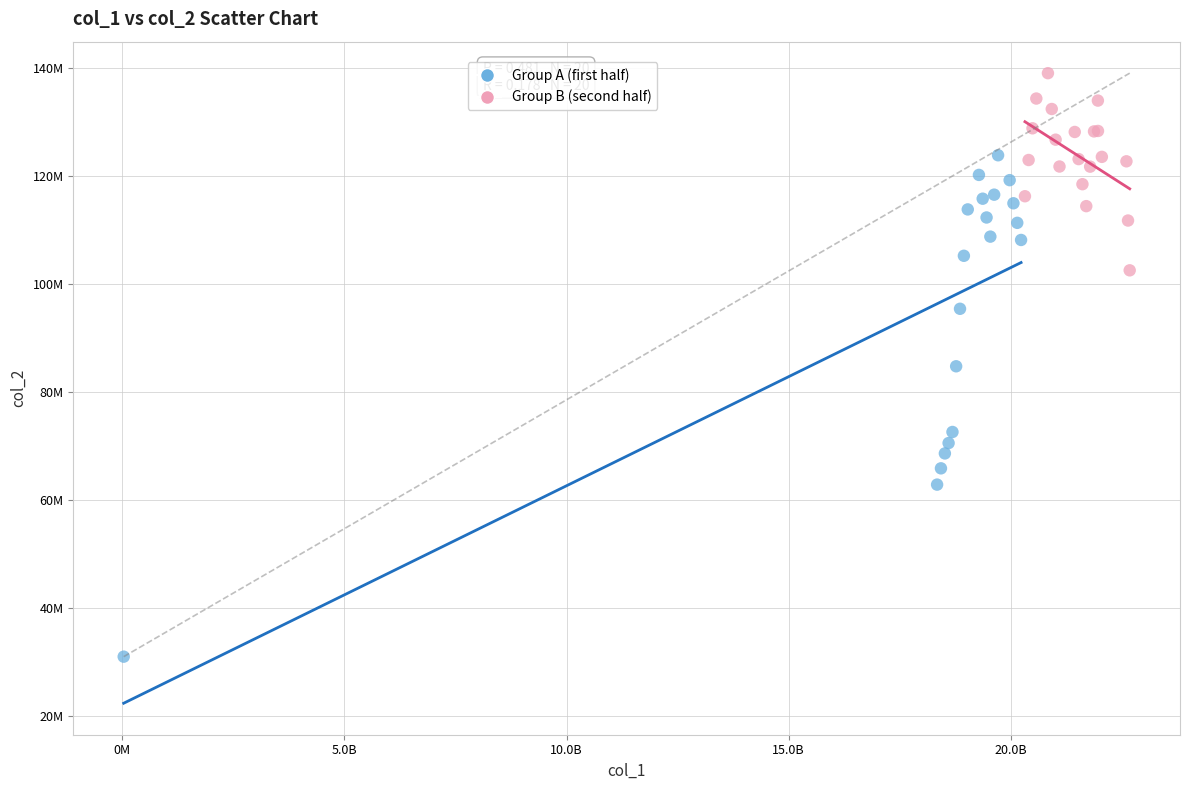

What are all the series names shown in the legend?

Group A (first half), Group B (second half)